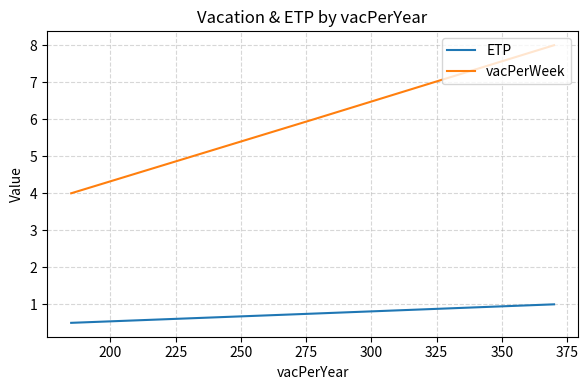

The value of vacPerWeek at 13 is 2.2. True or false?

False